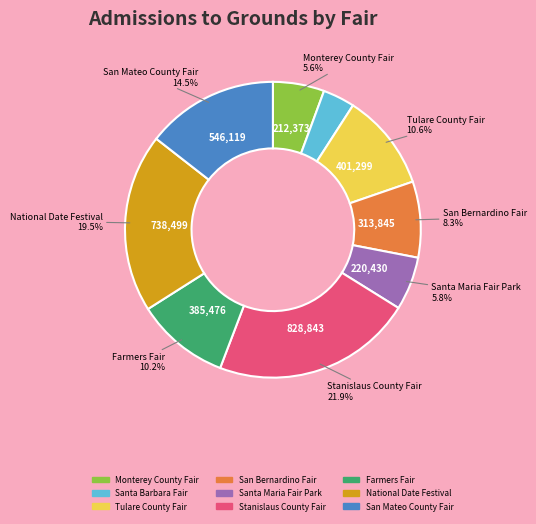

Is there a majority slice in this chart?

No